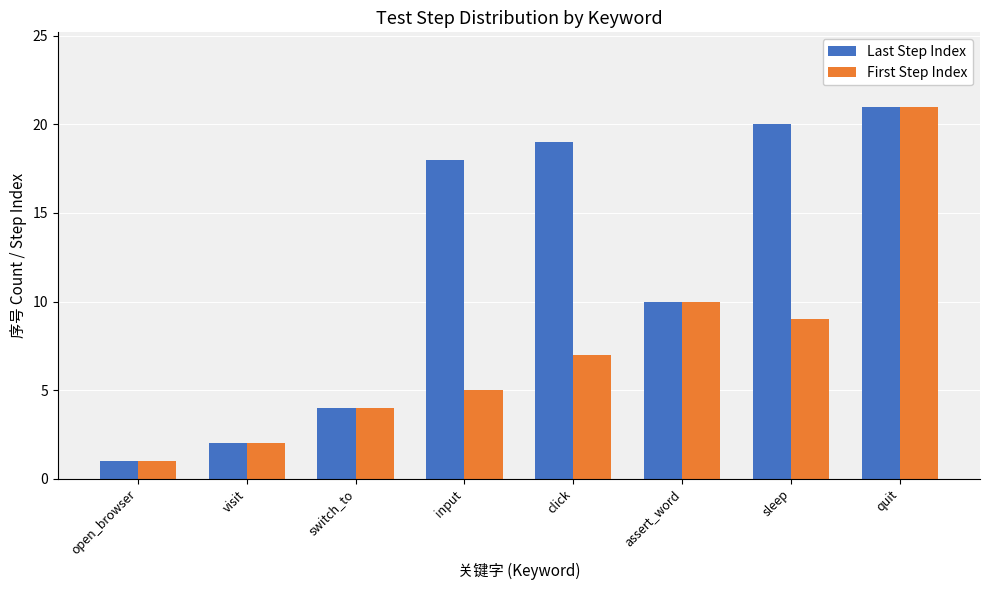

What value does the First Step Index series have at input?

5